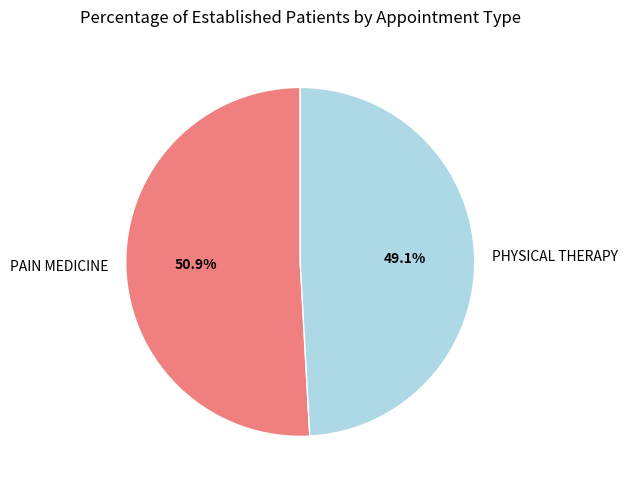

Is there a majority slice in this chart?

Yes